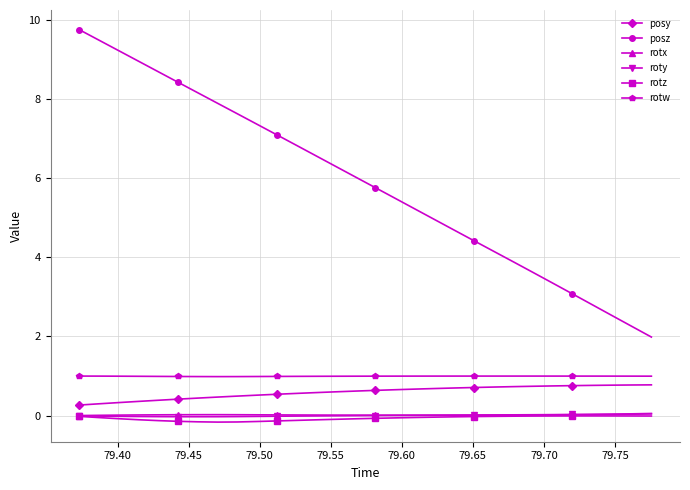

True or false: roty and posy cross at least once.

False